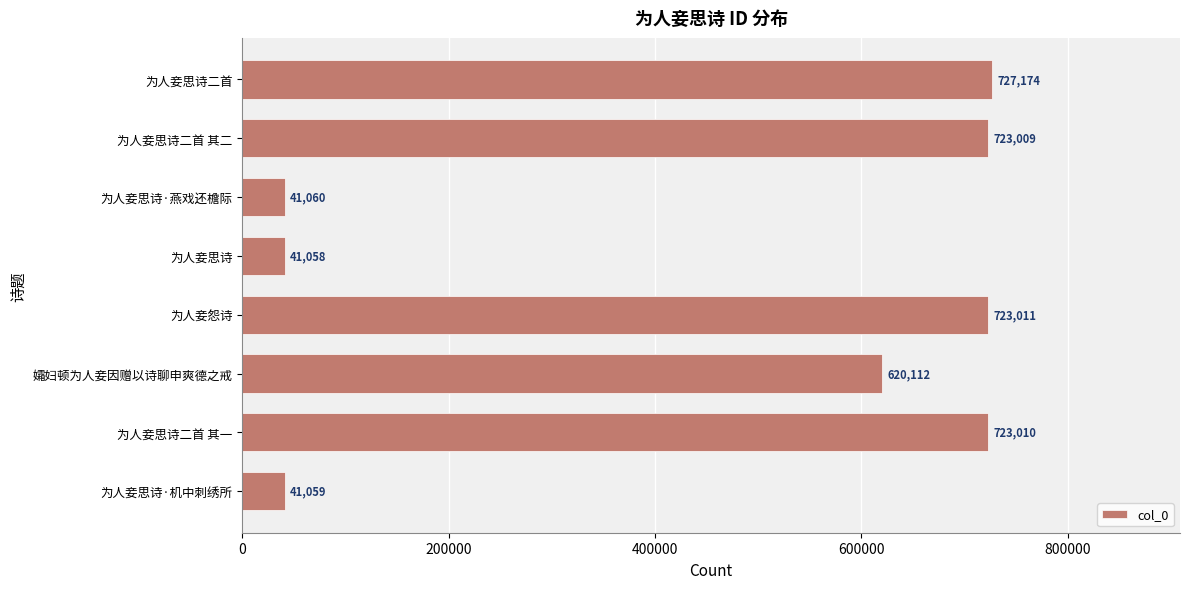

How many values are below 723009?

4